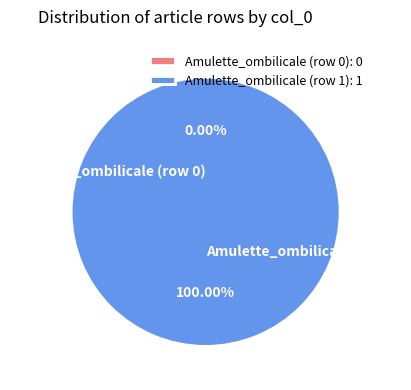

What percentage do Amulette_ombilicale (row 1) and Amulette_ombilicale (row 0) together represent?

100.0%